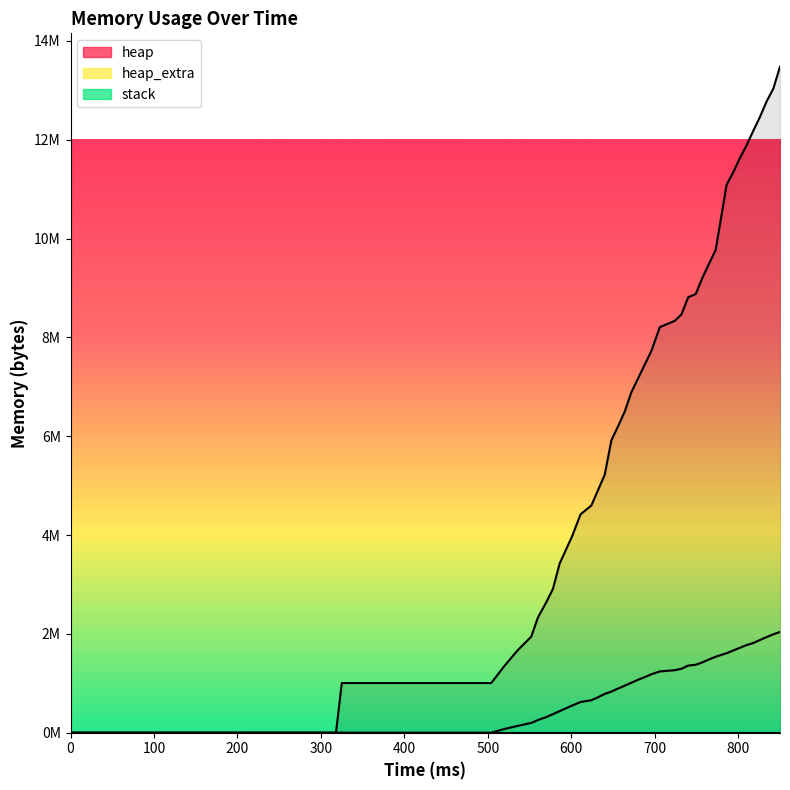

How many data points in heap_extra are less than 1072152?

20